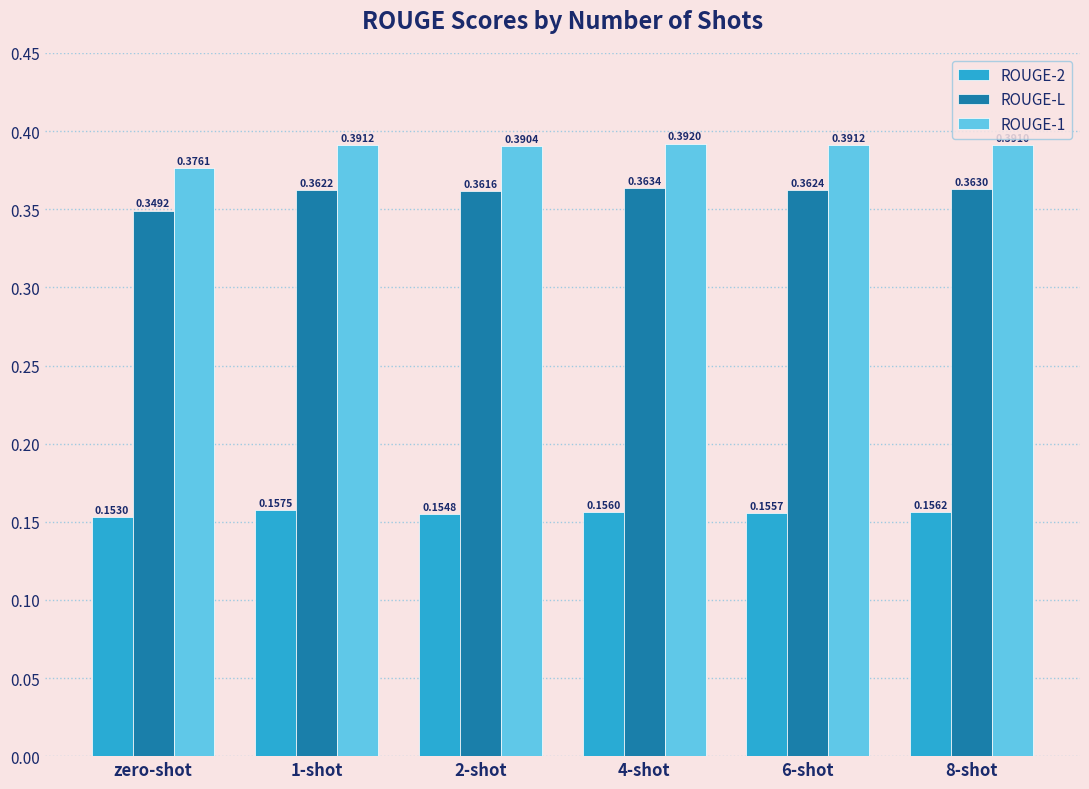

What are all the series names shown in the legend?

ROUGE-2, ROUGE-L, ROUGE-1